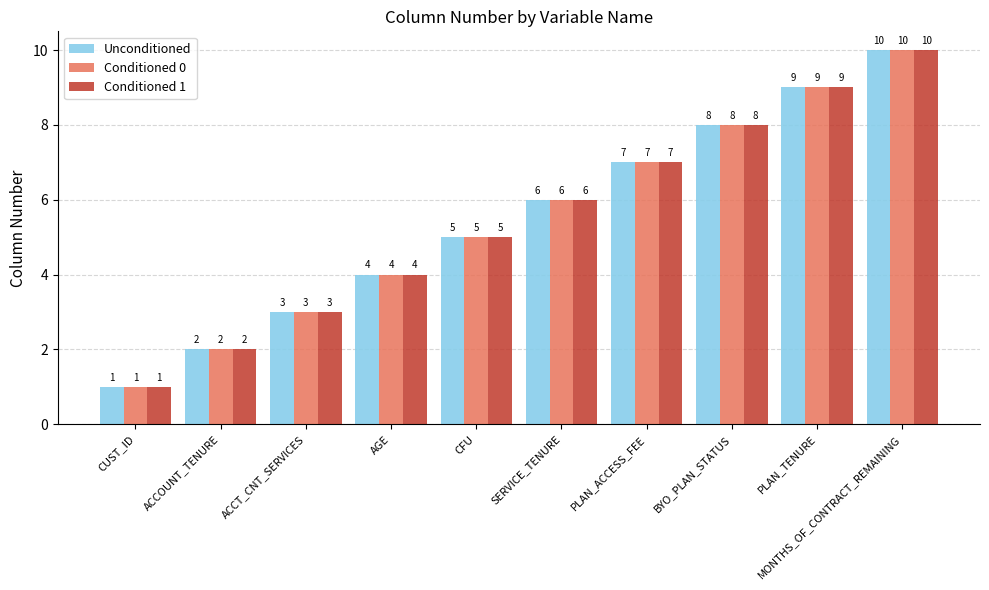

Where is Conditioned 1 nearest to the value 5?

CFU